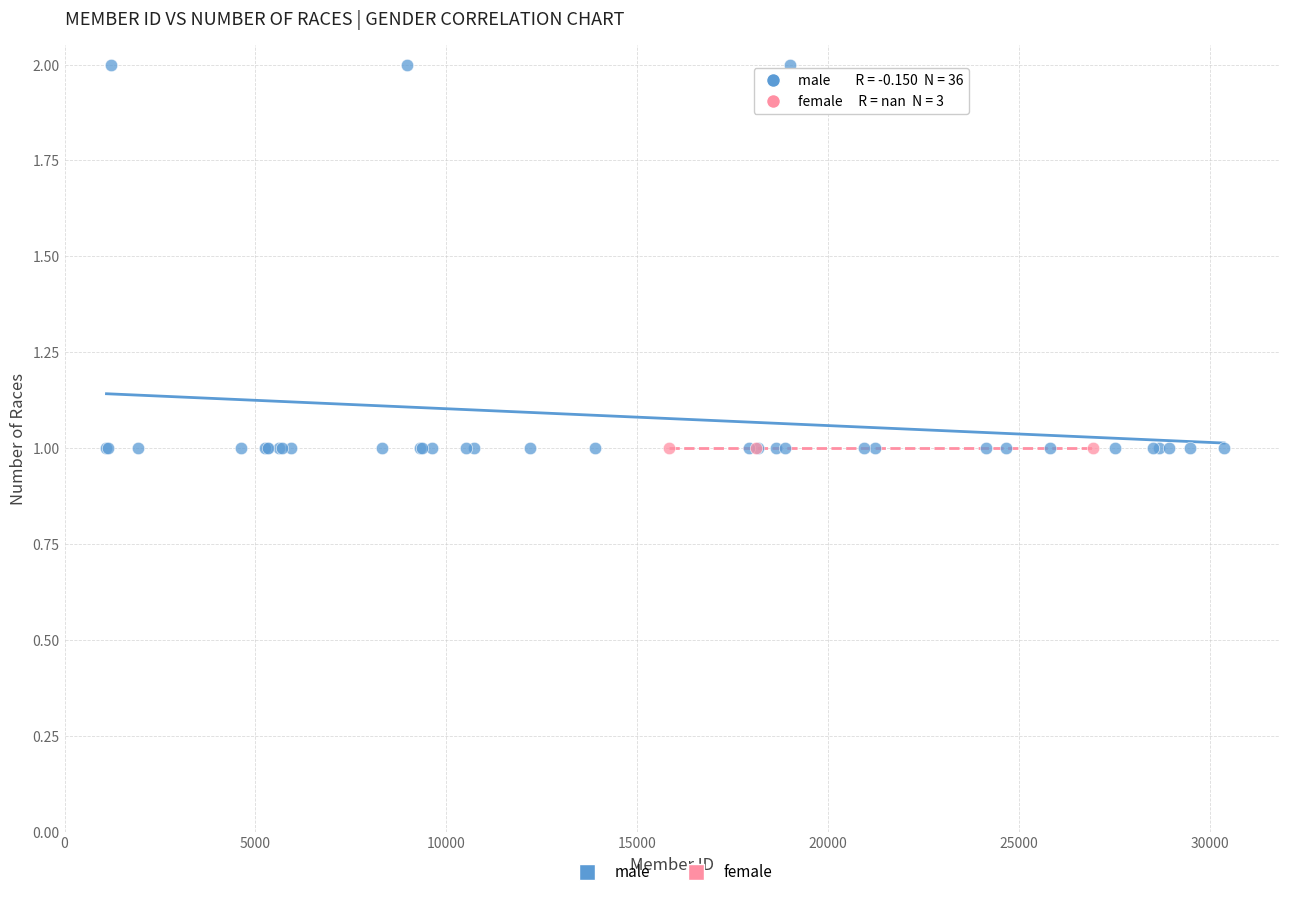

Which series contains the highest Y value?

male